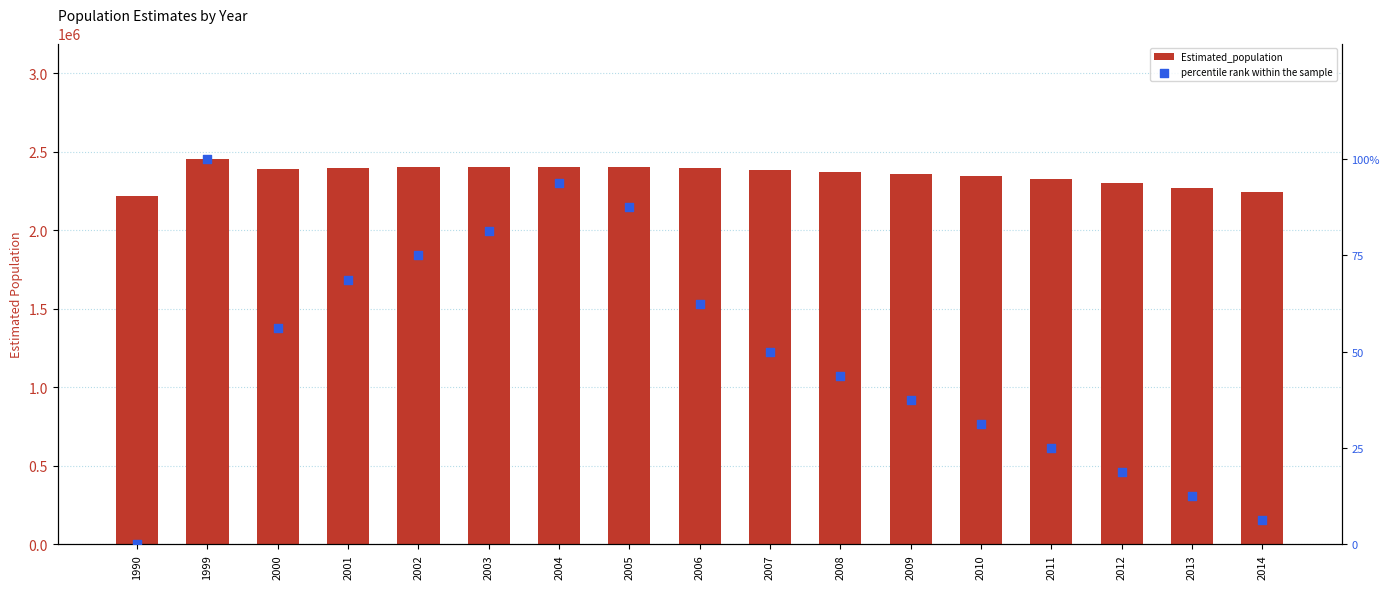

Which series has the widest spread of Y values?

Estimated_population